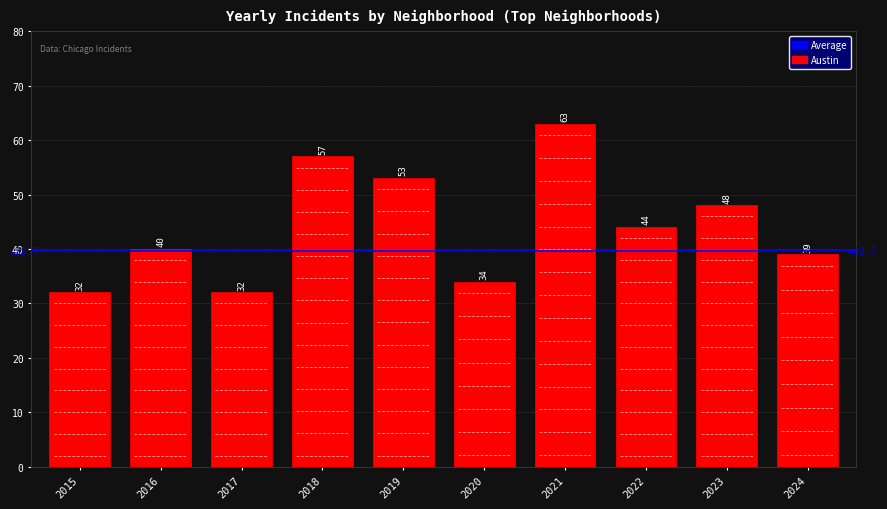

What is the greatest value displayed?

63